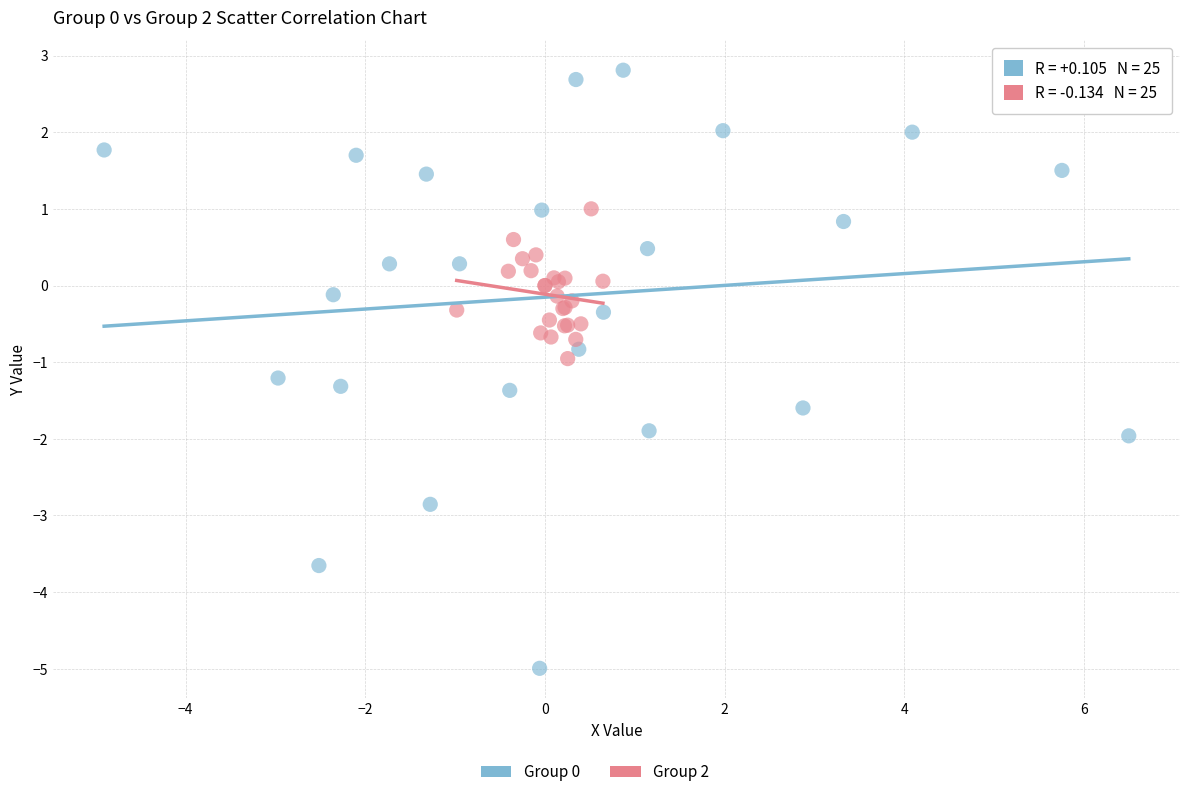

Which series contains the highest Y value?

Group 0